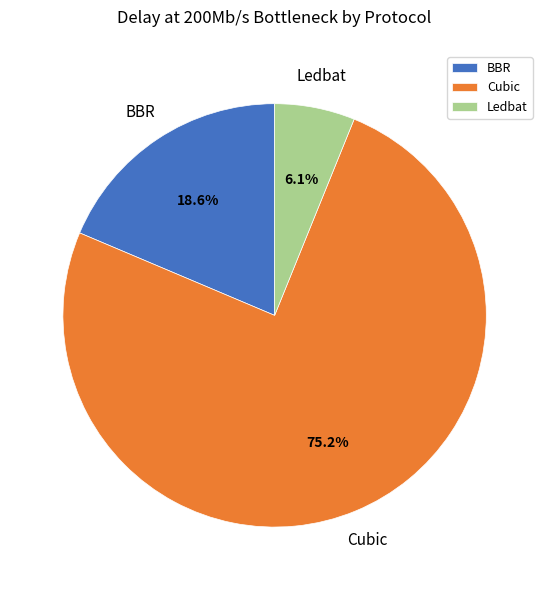

What percentage do BBR and Cubic together represent?

93.9%